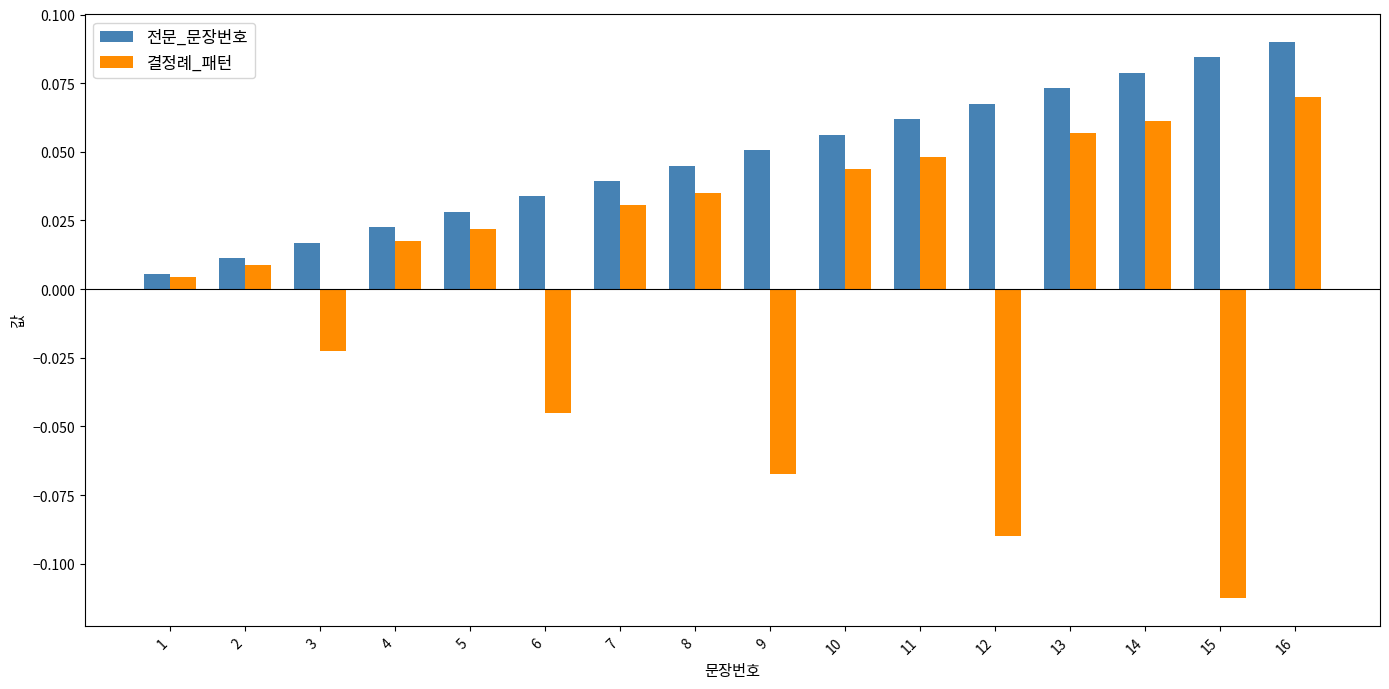

At how many categories does at least one series exceed 0?

16